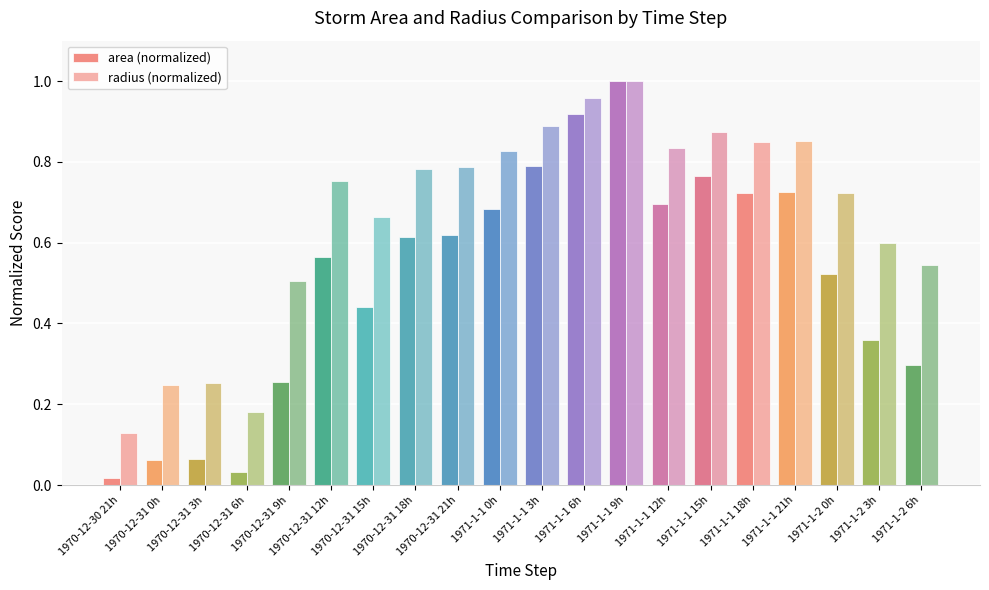

What is the label of the 15th bar from the left?

1971-1-1 15h